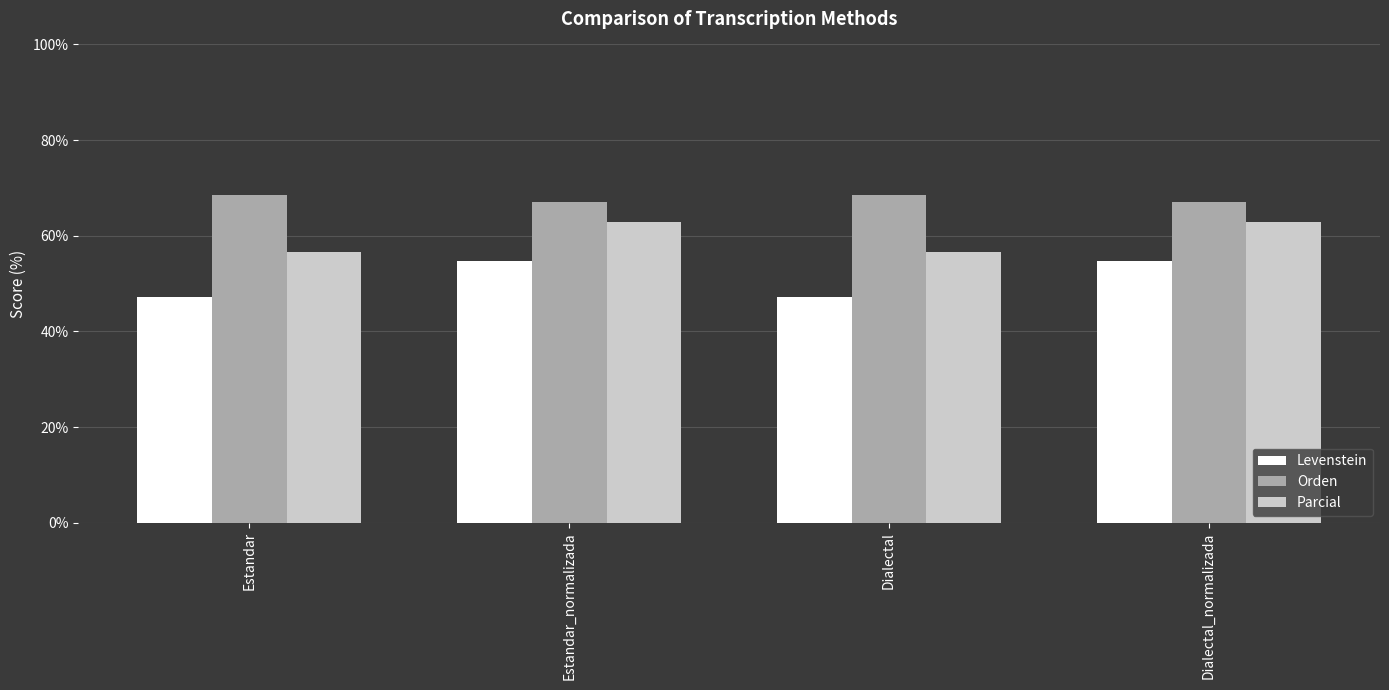

Is the value of Levenstein at Estandar greater than the value of Parcial at Estandar_normalizada?

No